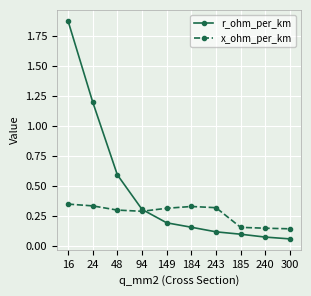

Which category has the highest value in the r_ohm_per_km series?

16